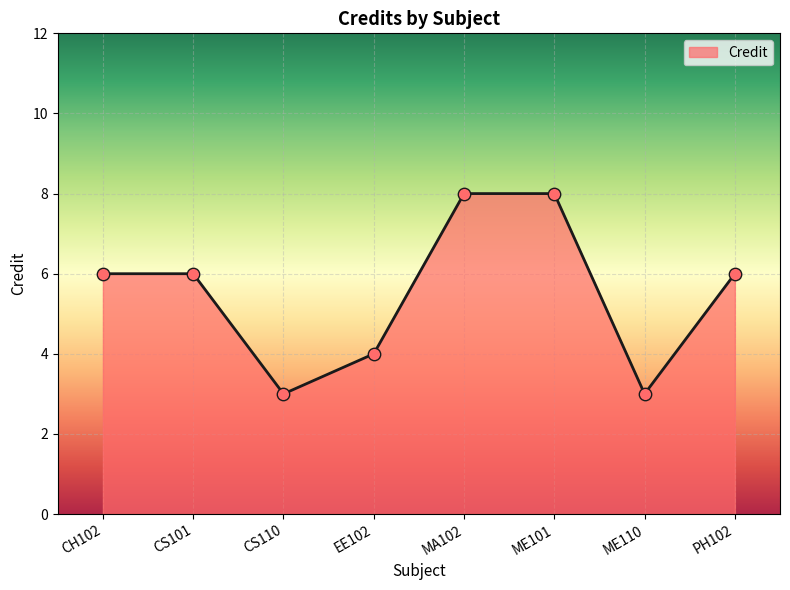

What is the ratio of the value at CS110 to the value at ME101?

0.4